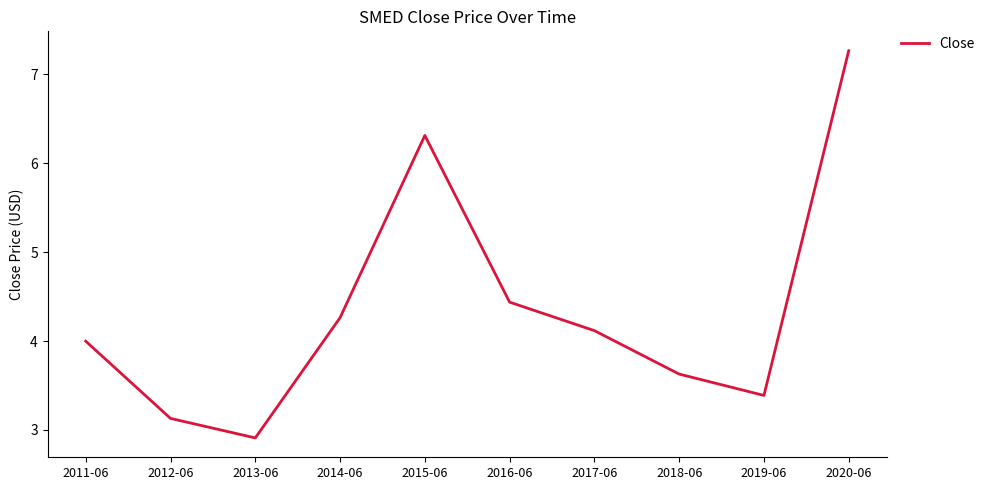

What is the ratio of the value at 2019-06 to the value at 2018-06?

0.9